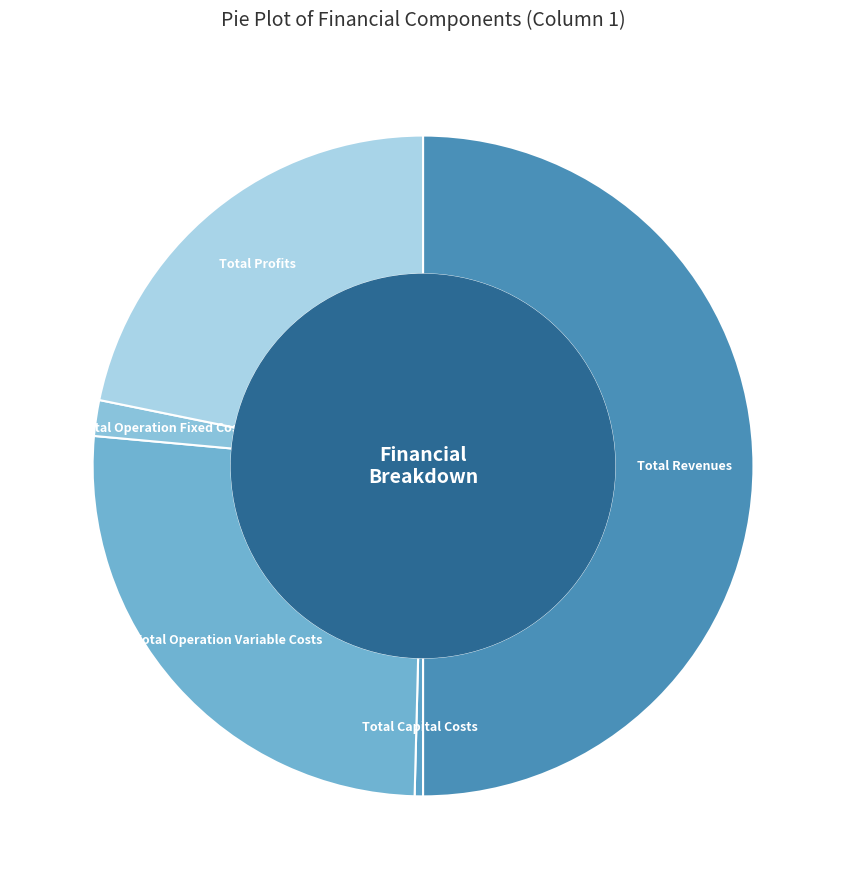

How many segments does this pie chart have?

5